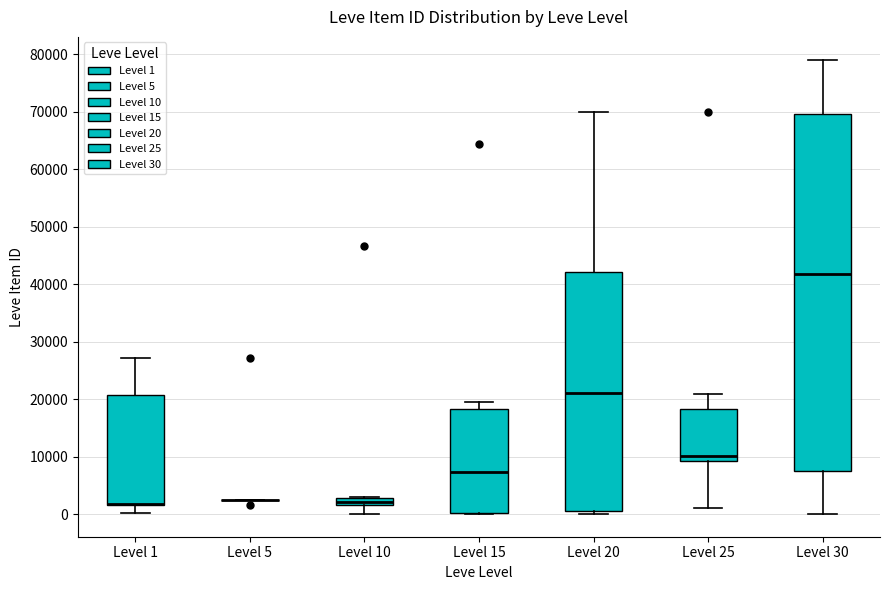

Comparing the boxes themselves (not the whiskers), which one is the tallest?

Level 30